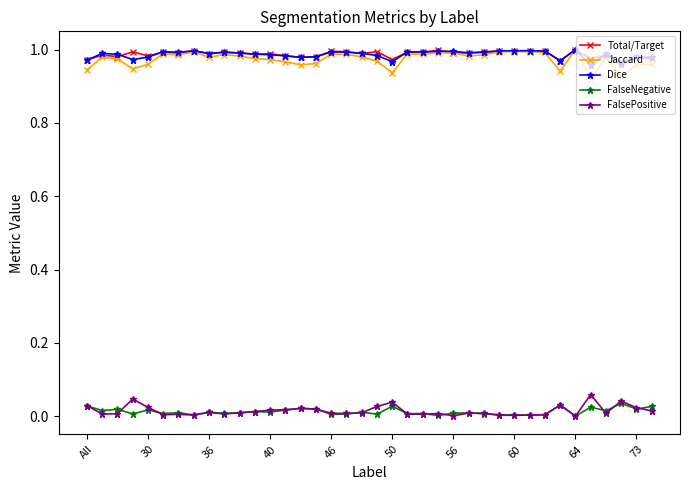

How many categories are shown in the chart?

38